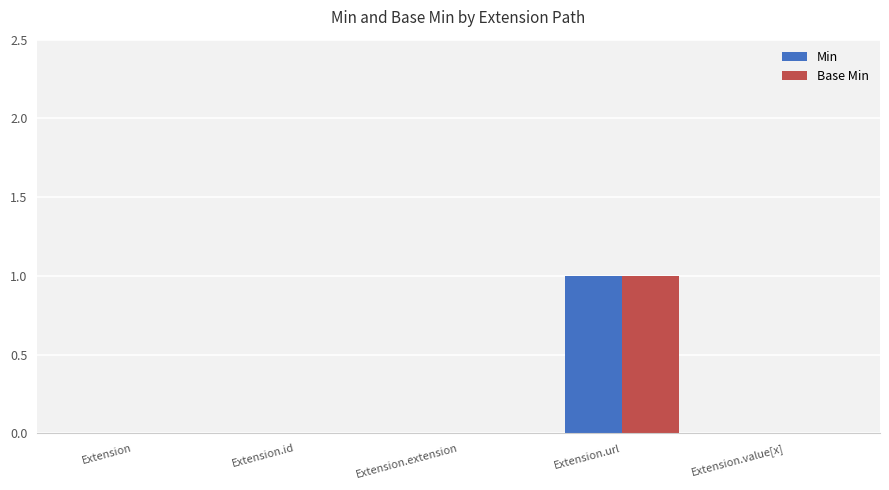

Are the bars grouped side by side (vs. stacked)?

Yes